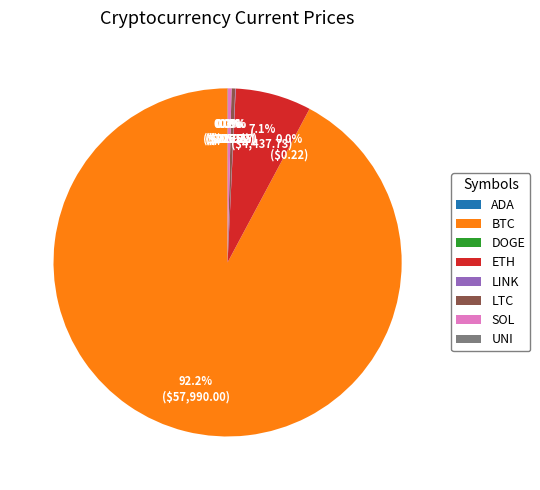

Does any single category account for the majority?

Yes